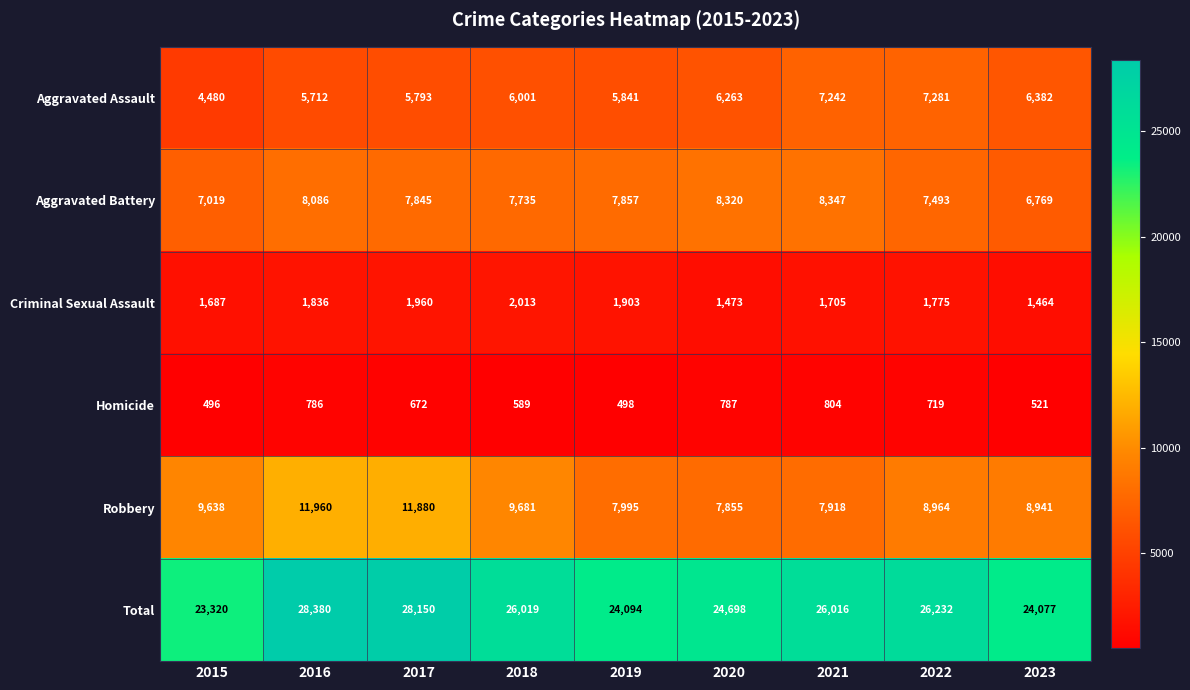

Which series has the largest range (max minus min)?

Total